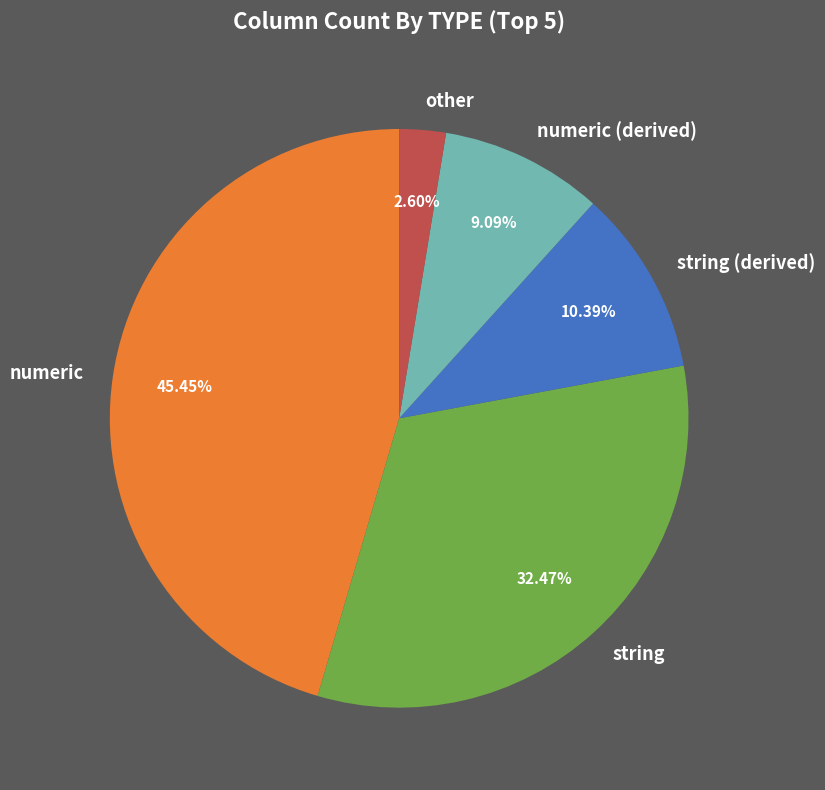

Rank the categories by value from highest to lowest.

numeric, string, string (derived), numeric (derived), other